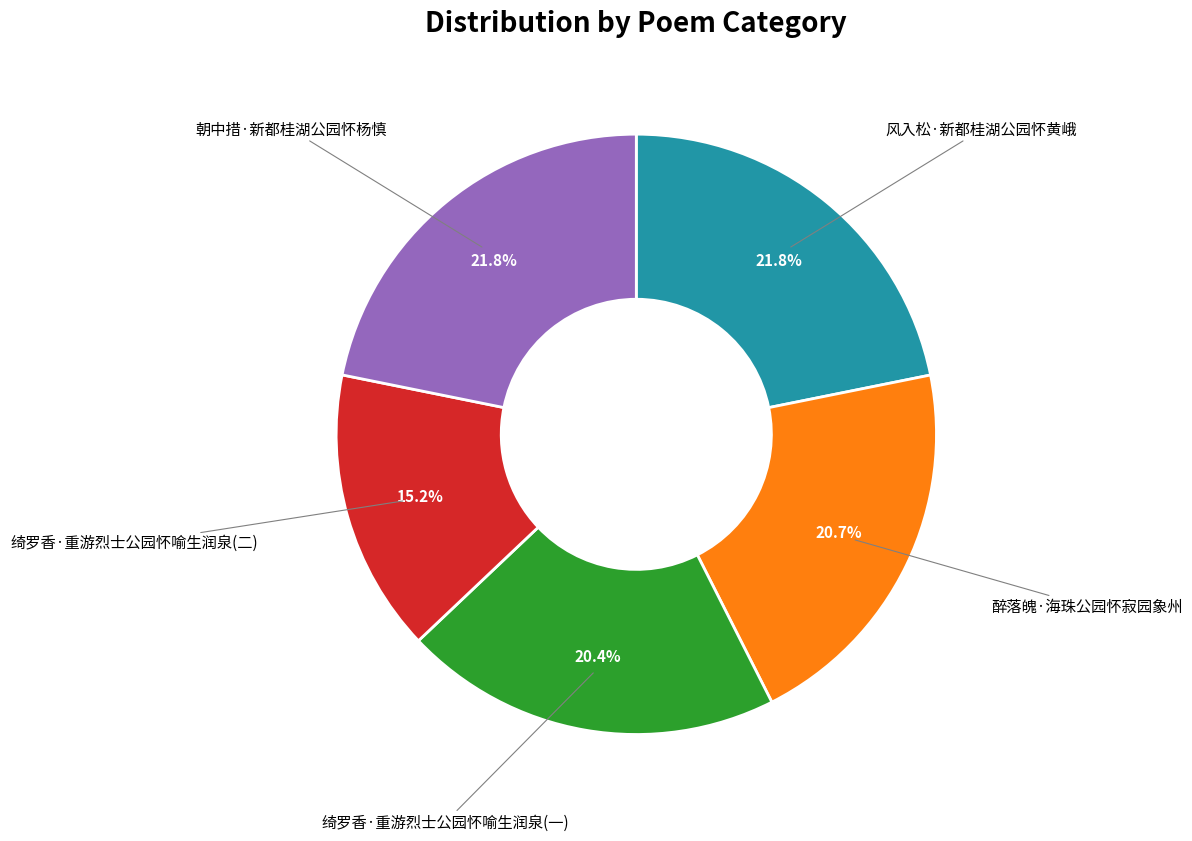

Is there a majority slice in this chart?

No